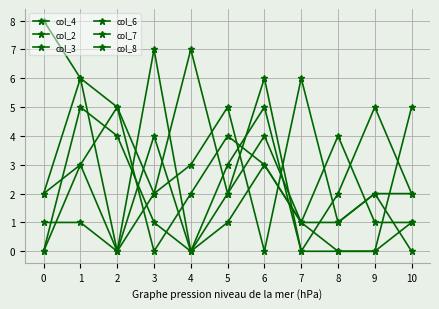

Between 0 and 4, which series saw the biggest shift?

col_8